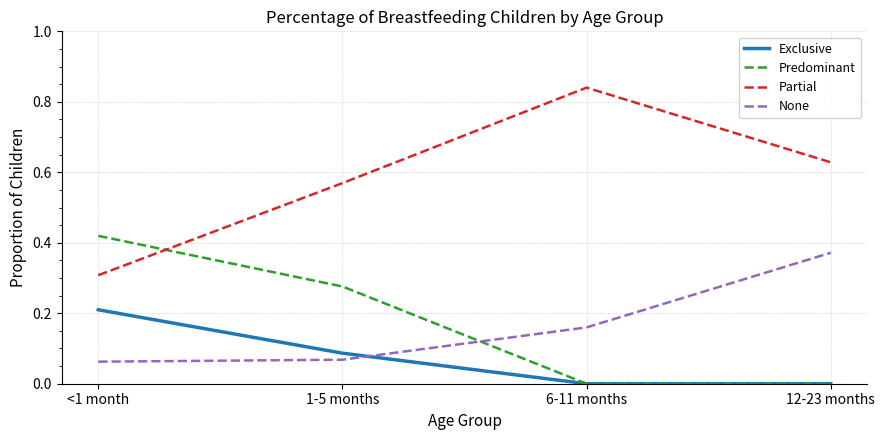

How many intersections are there between Exclusive and None?

1